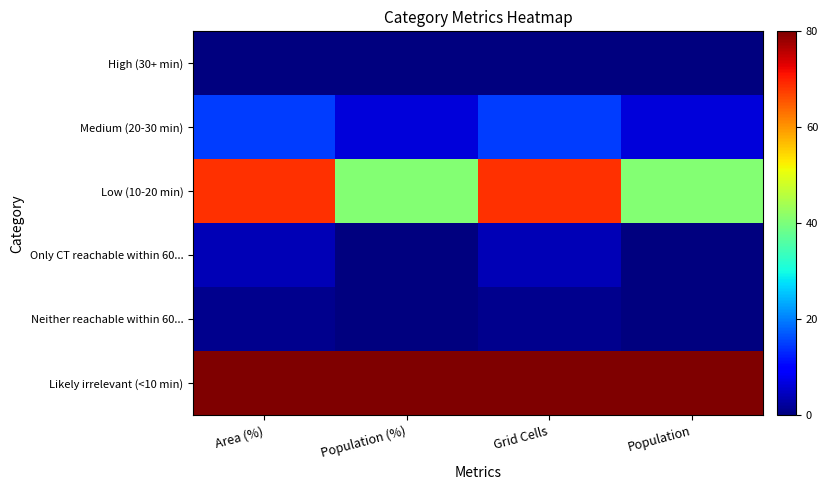

What is the greatest value displayed?

80.0